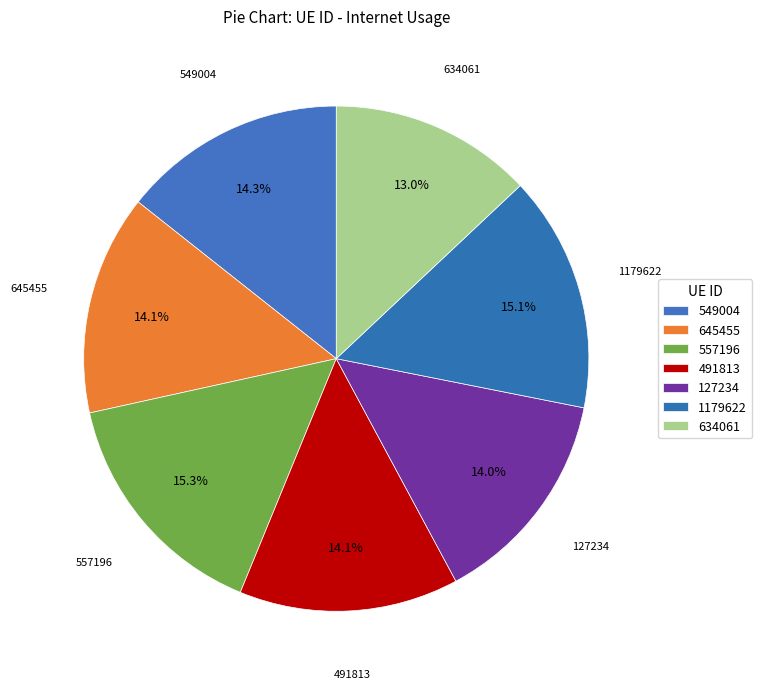

Which slice is the largest?

557196